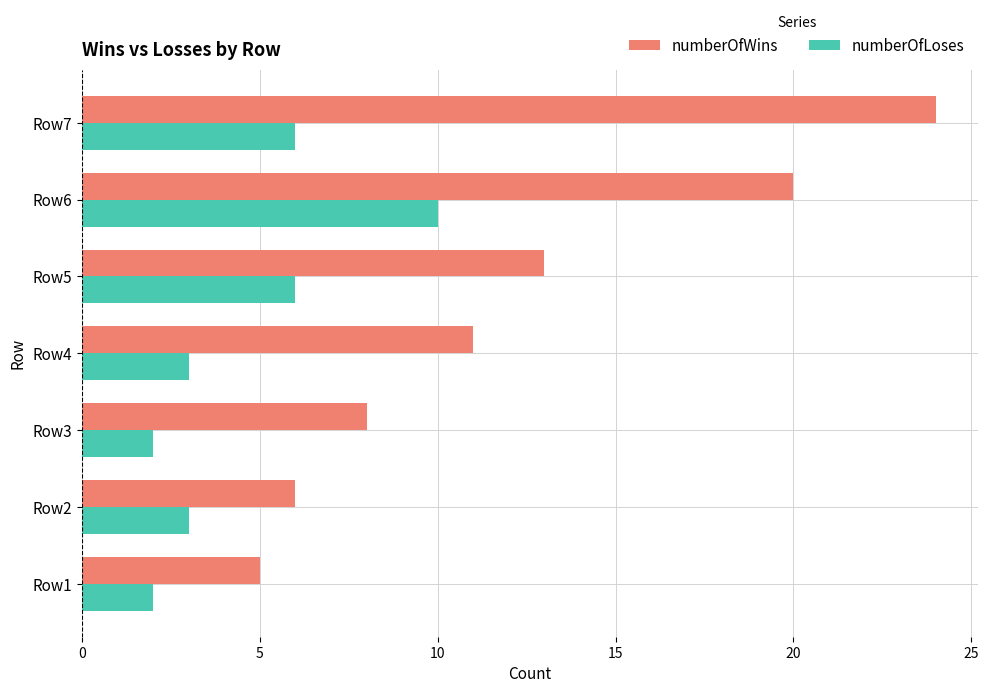

How many categories are shown in the chart?

7